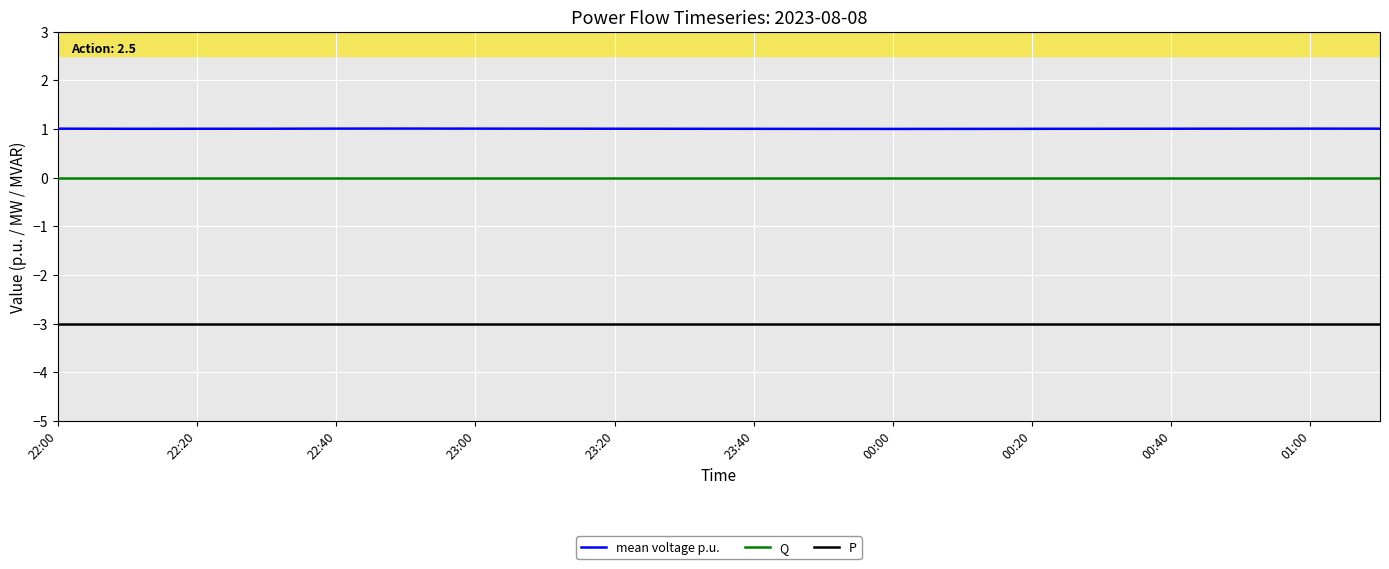

True or false: P and mean voltage p.u. intersect in this chart.

False